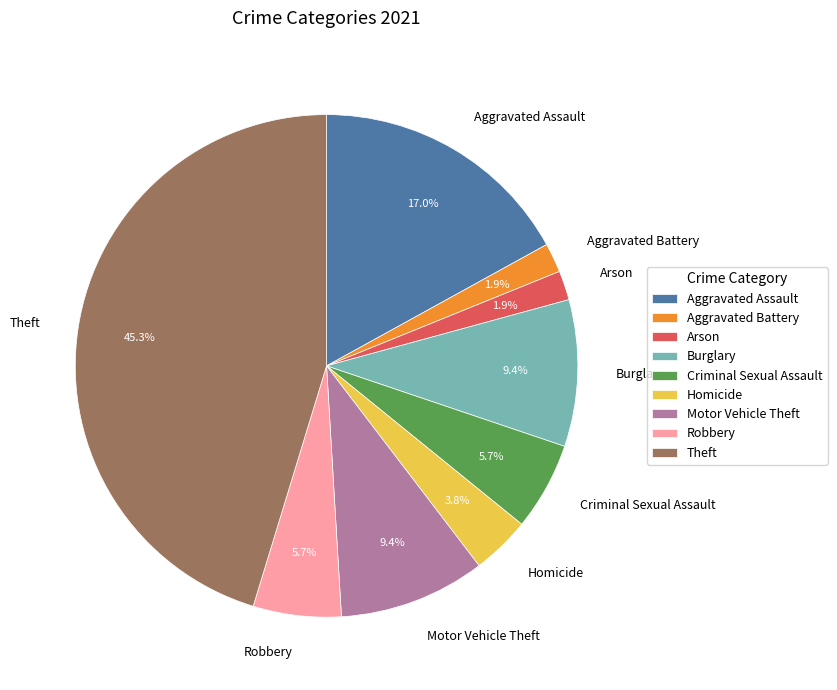

To the nearest percent, what portion does Theft represent?

45%